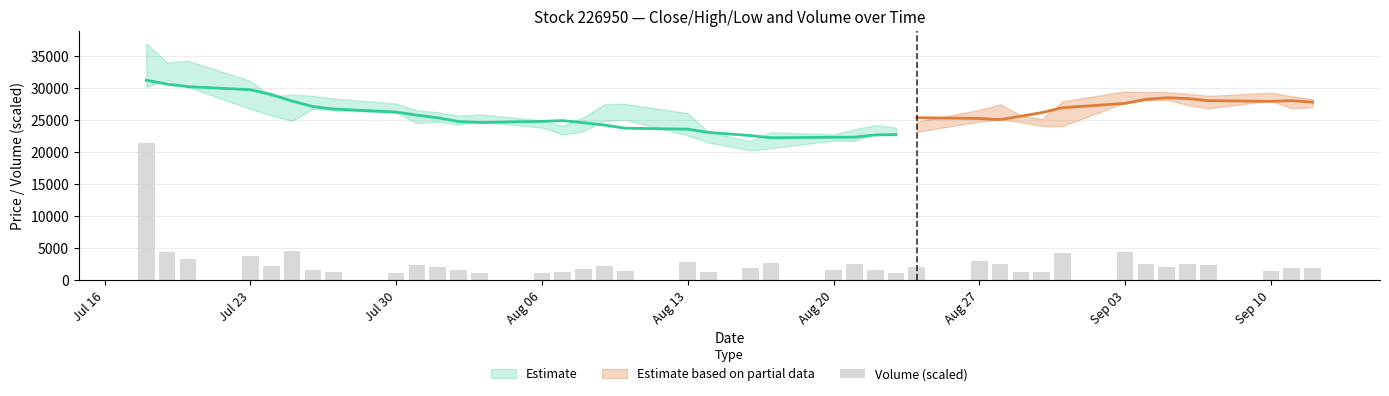

At which label is the value closest to 11286?

Aug 20